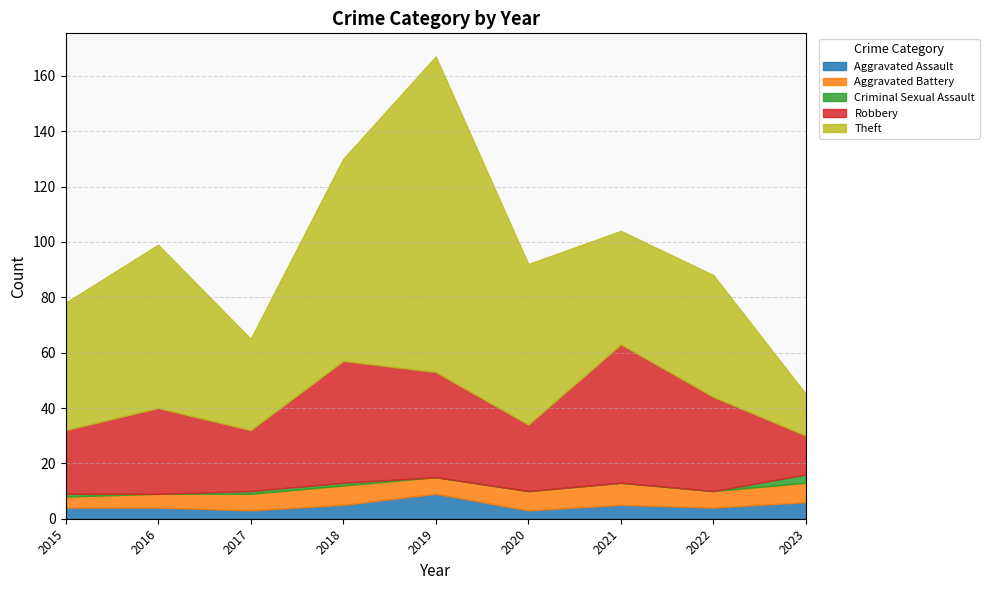

What is the sum of the Robbery values at 2017 and 2018?

66